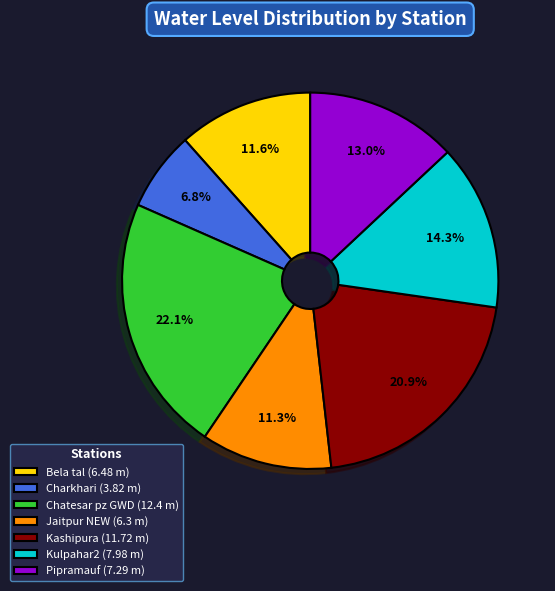

How much of the chart is everything except Kashipura (11.72 m)?

79.1%